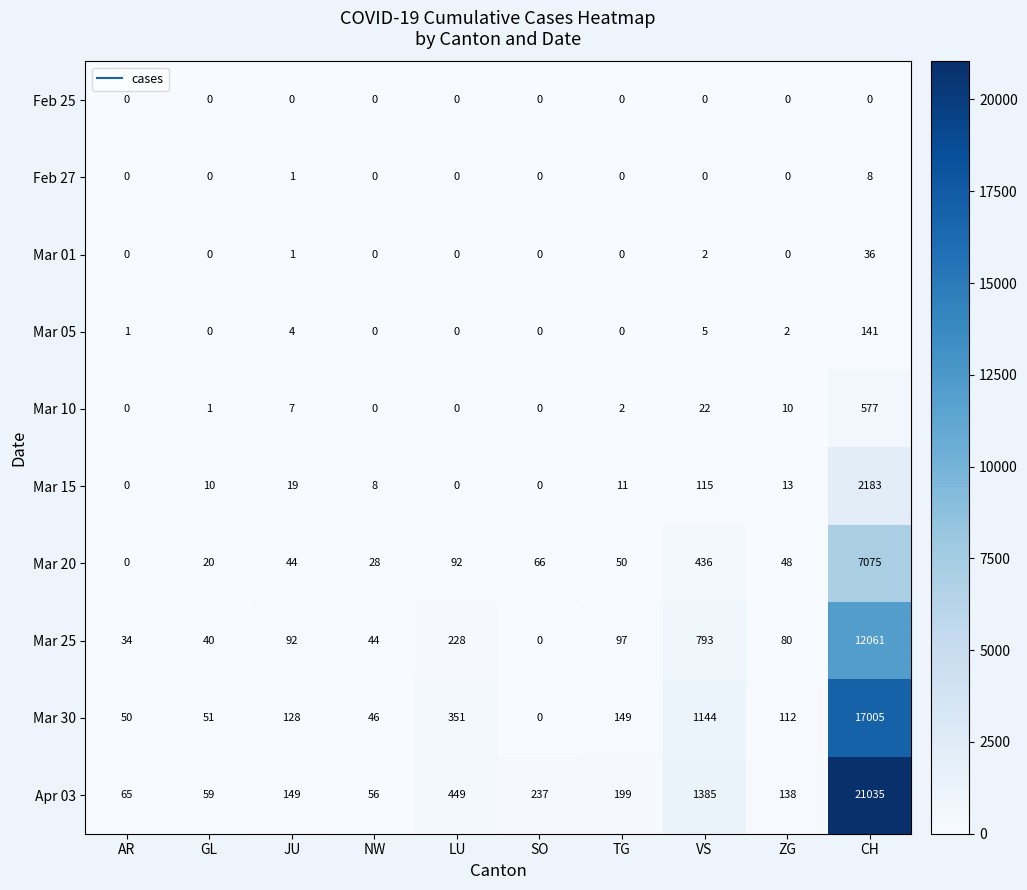

Rank the series by their maximum value, from highest to lowest.

Apr 03, Mar 30, Mar 25, Mar 20, Mar 15, Mar 10, Mar 05, Mar 01, Feb 27, Feb 25